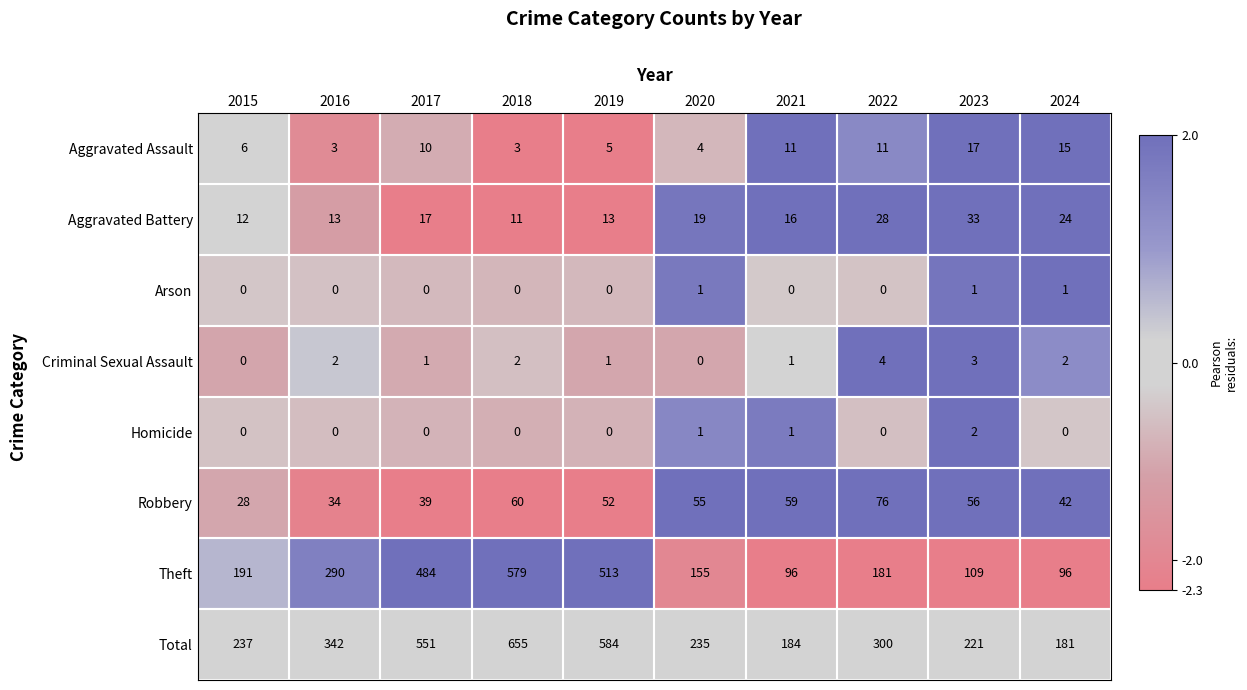

Which series has the largest total across all categories?

Total